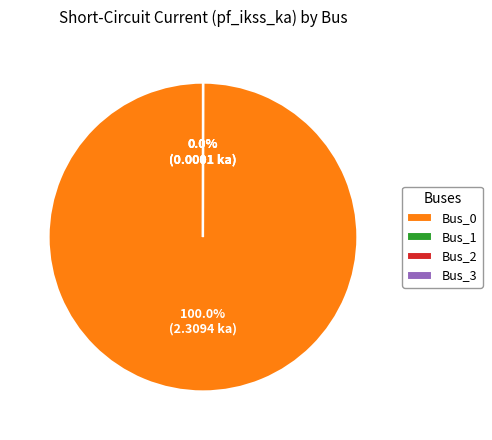

Is Bus_0 the majority of the pie?

Yes